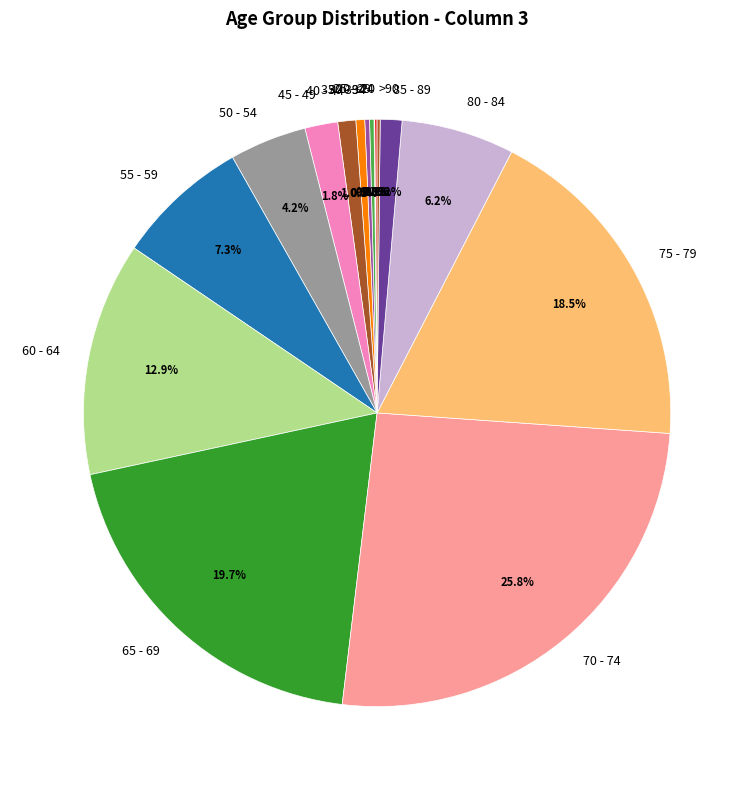

Is there any slice that represents more than half of the pie?

No